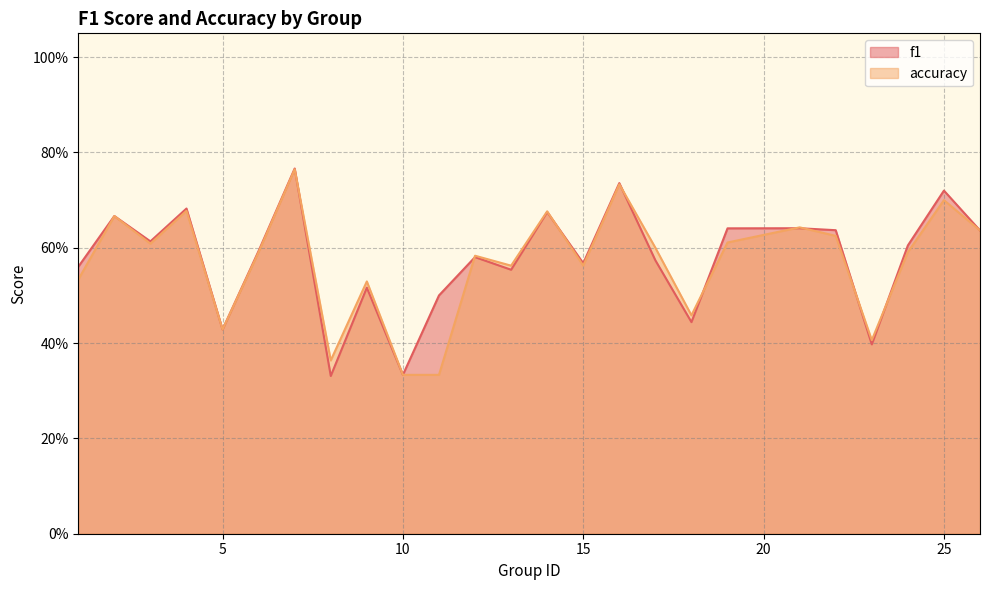

How many series are shown in this chart?

2